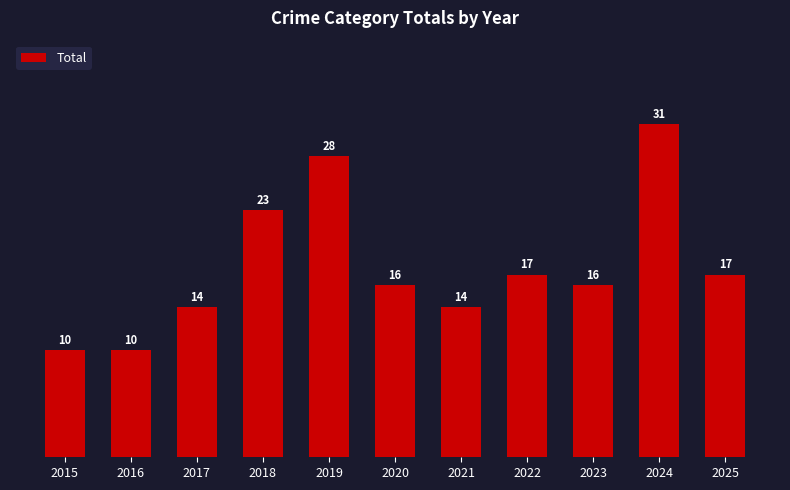

What is the greatest value displayed?

31